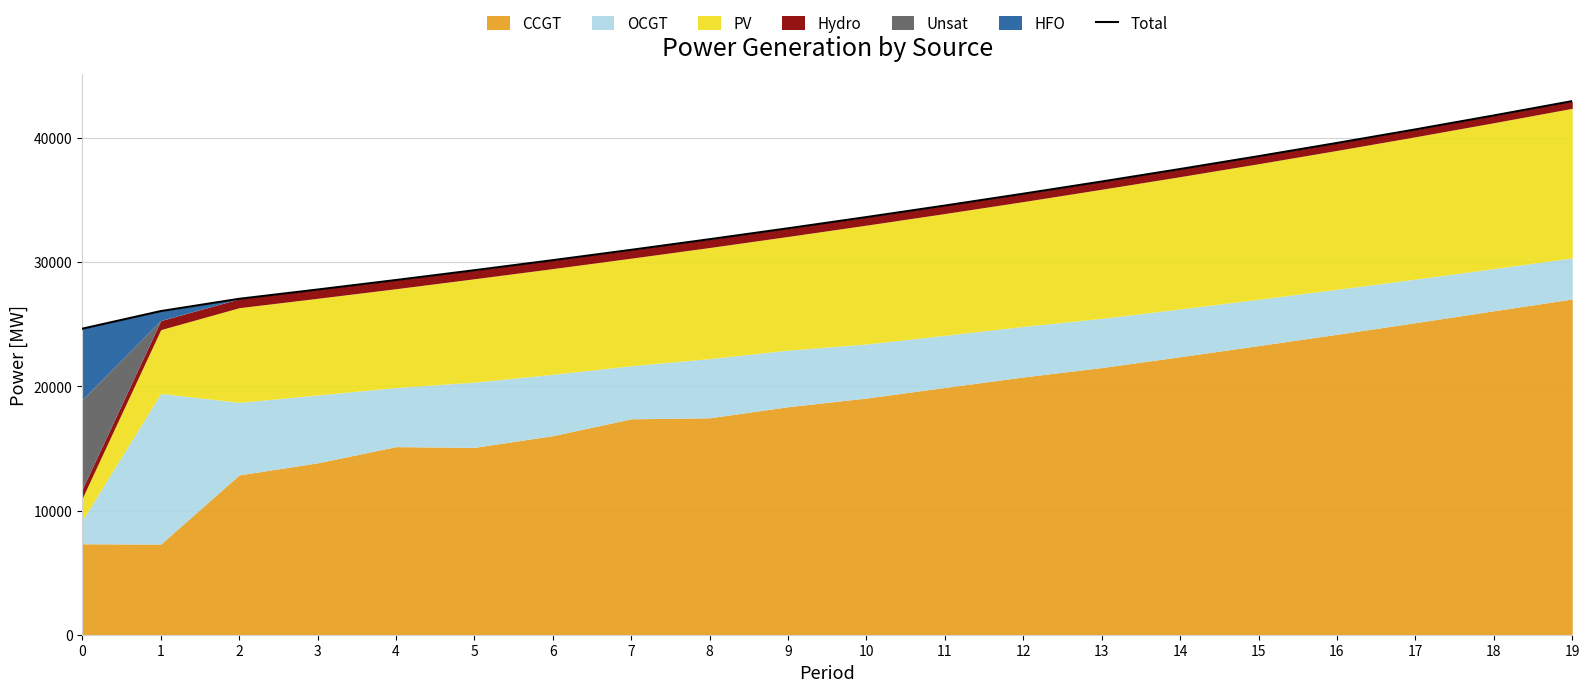

Which label corresponds to the largest value in the chart?

19